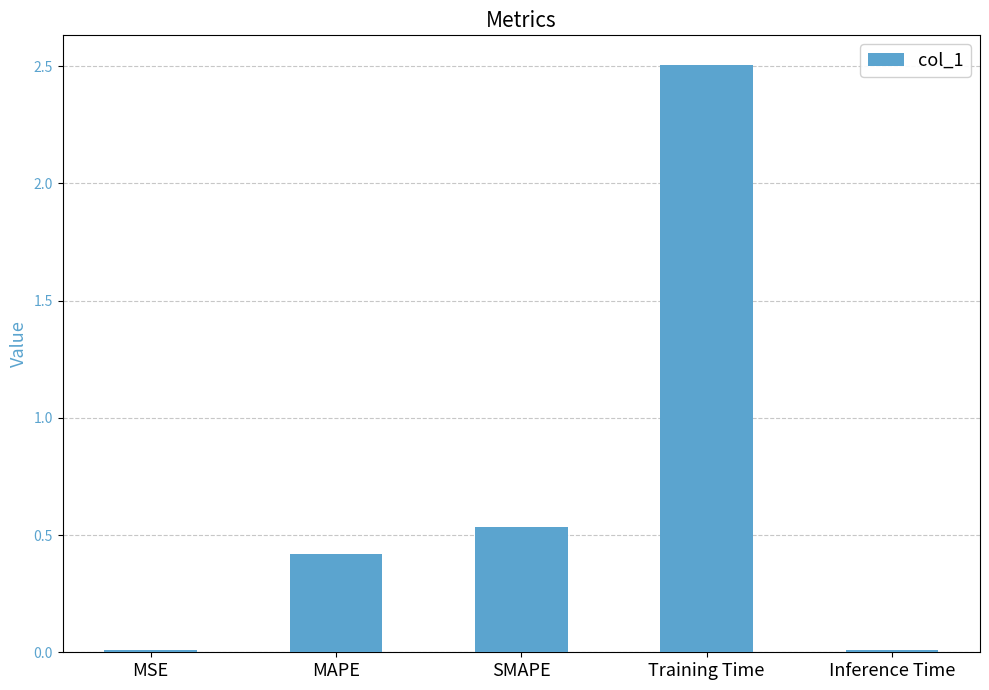

Where is the data nearest to the value 1?

SMAPE